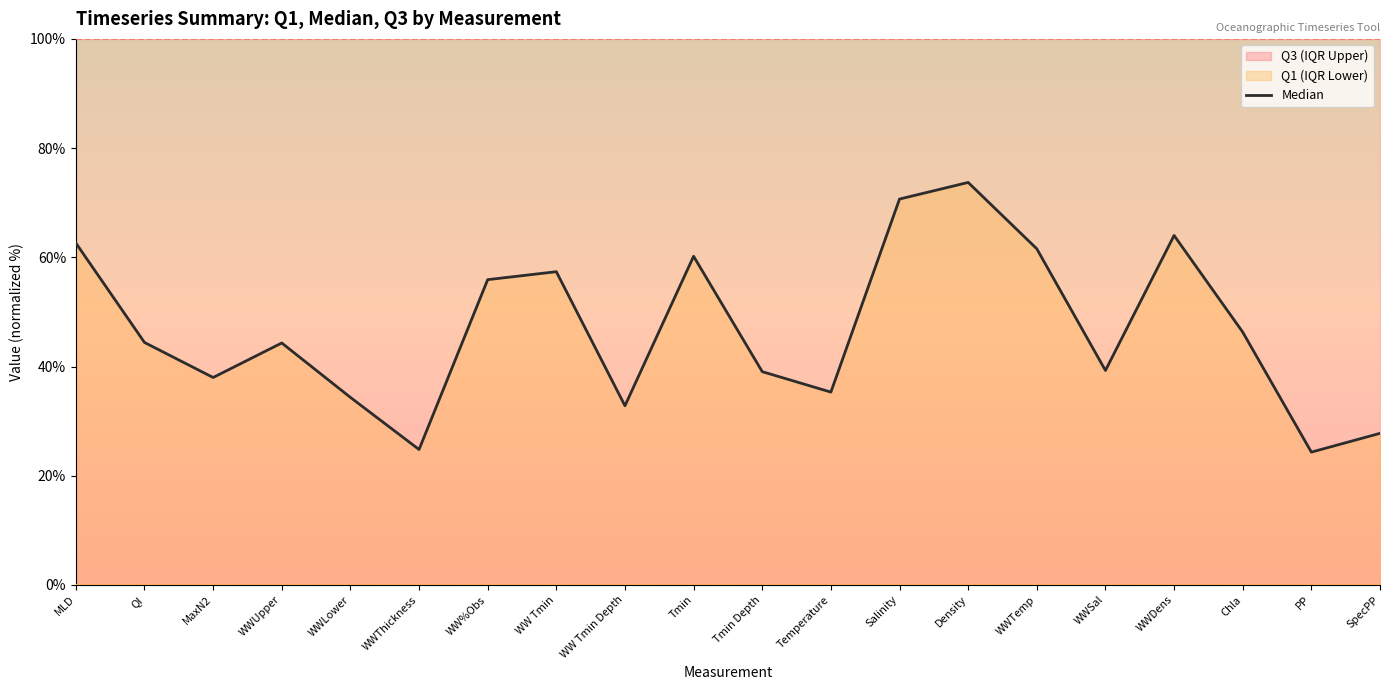

How many lines are shown in the chart?

1